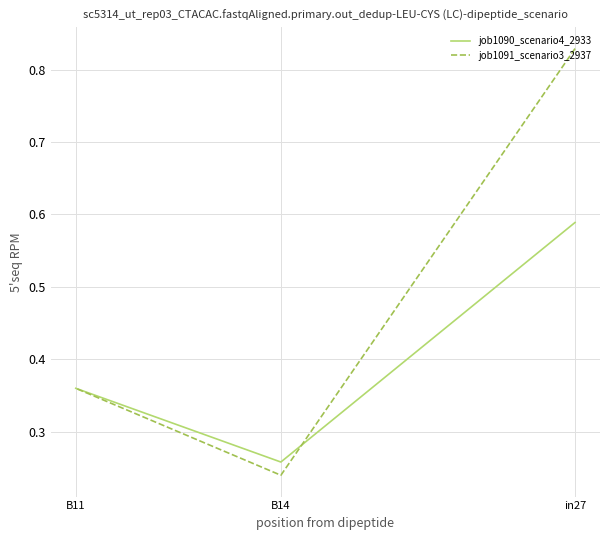

What is the sum of all job1091_scenario3_2937 values?

1.4